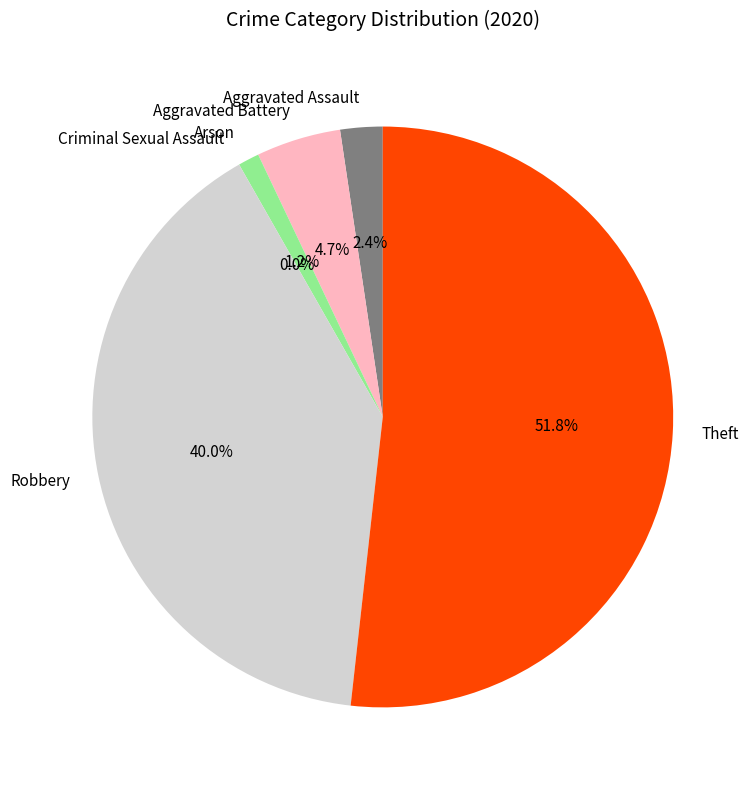

To the nearest percent, what portion does Arson represent?

1%